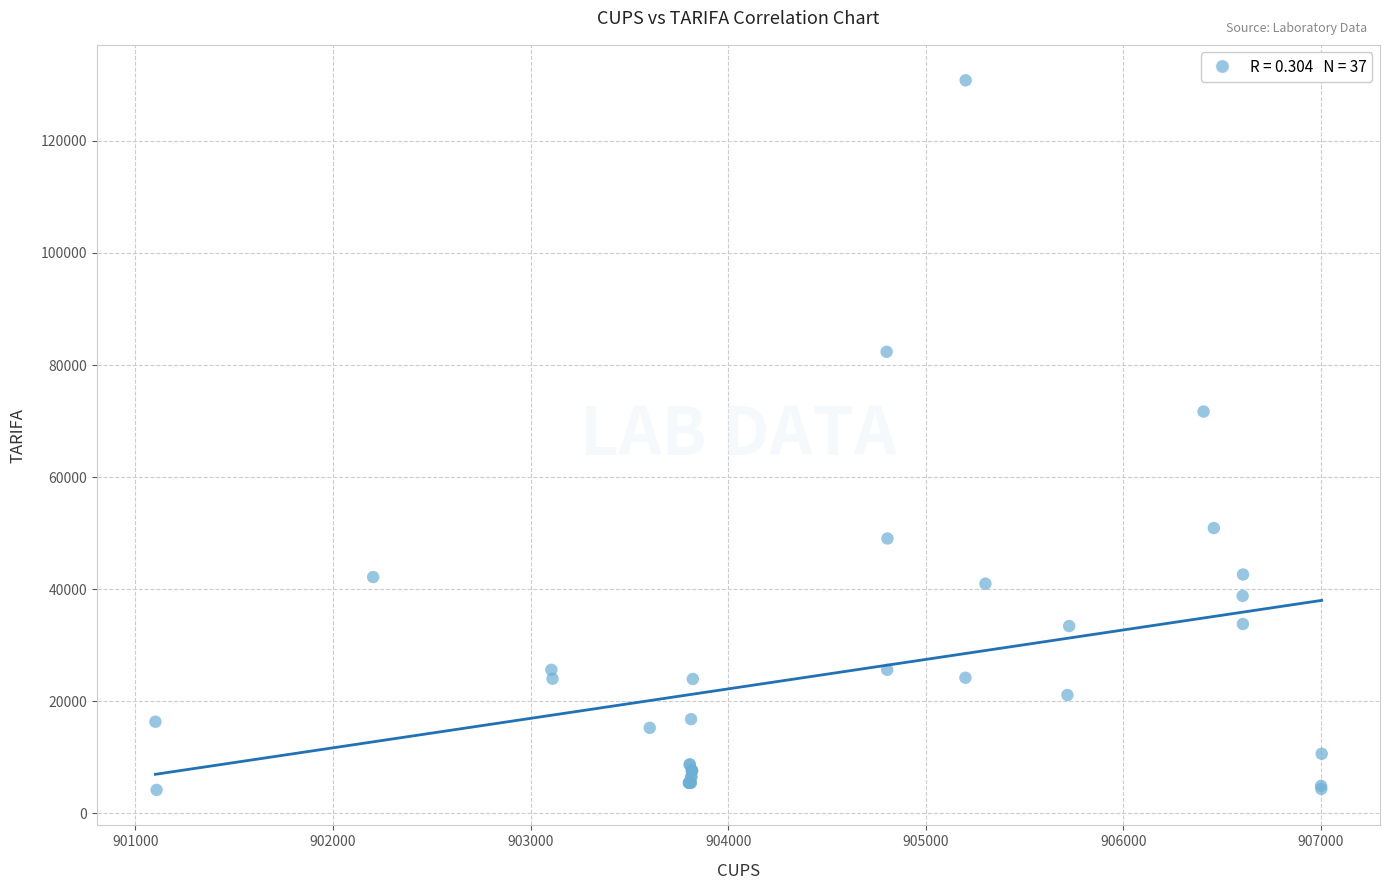

What Y value in the scatter plot is closest to 67492?

71696.9